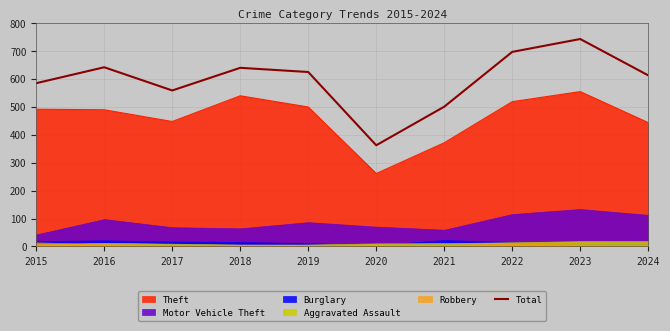

The value at 2019 is 378. True or false?

False